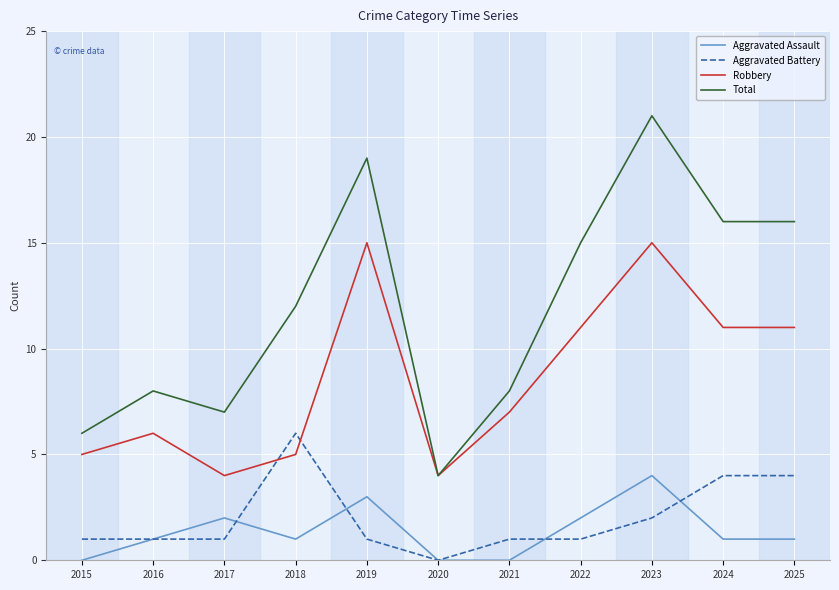

True or false: Aggravated Battery has a value of 0 at 2021.

False